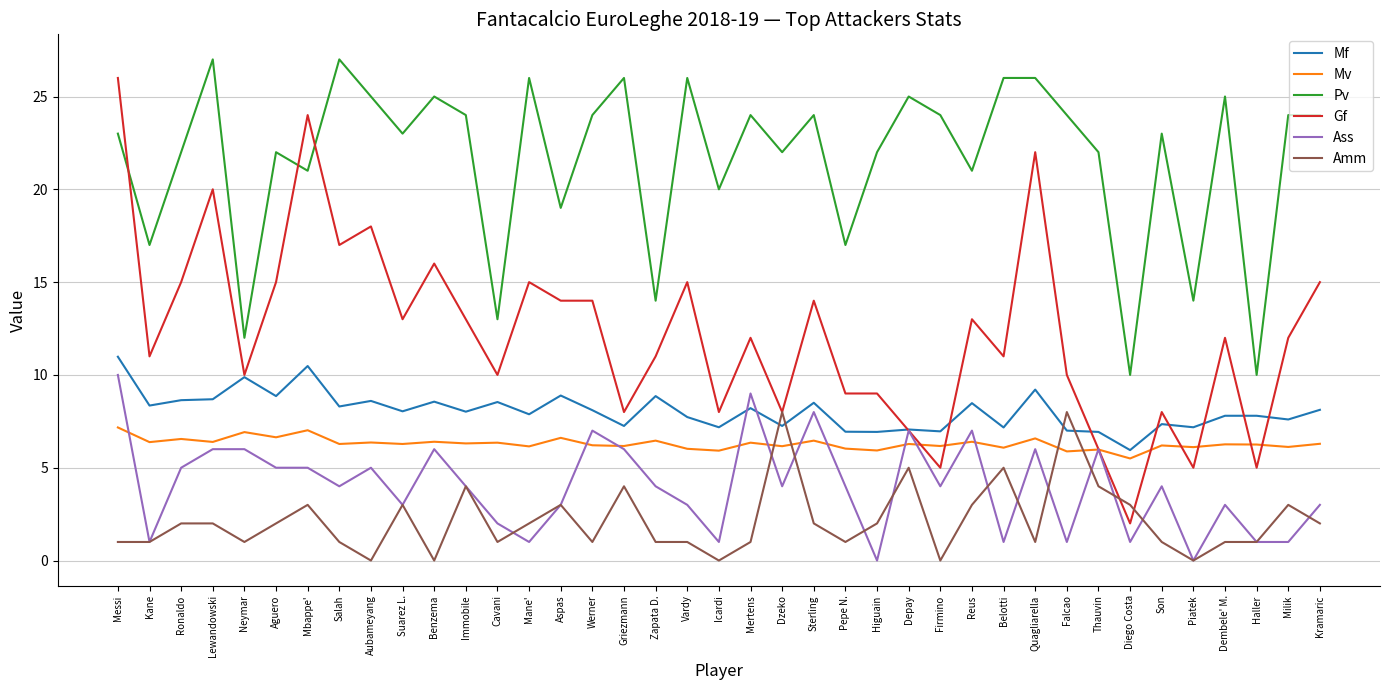

What is the spread (max minus min) of values at Thauvin?

18.0